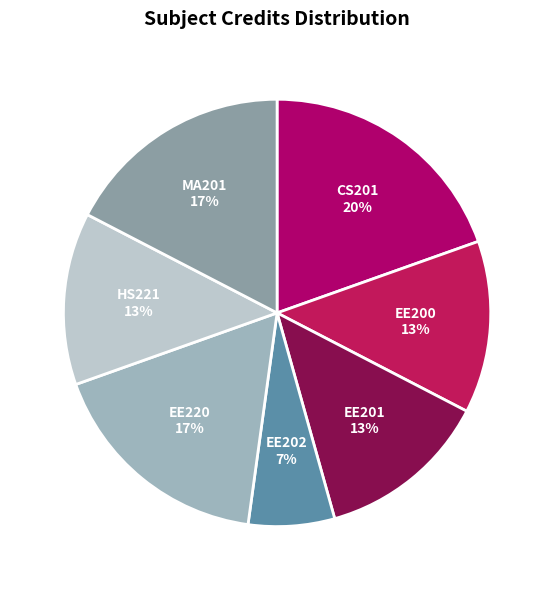

Does MA201 represent more than half of the total?

No